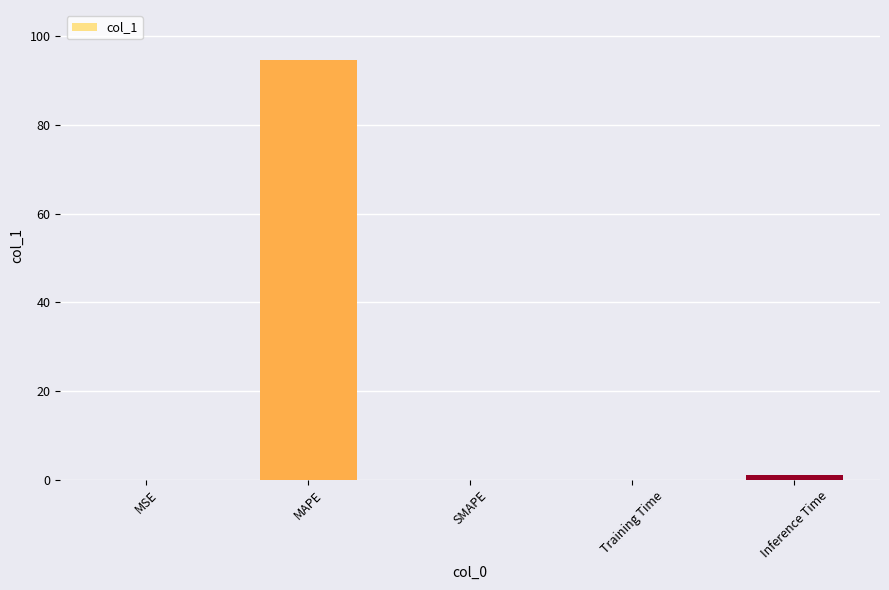

What is the greatest value displayed?

94.5